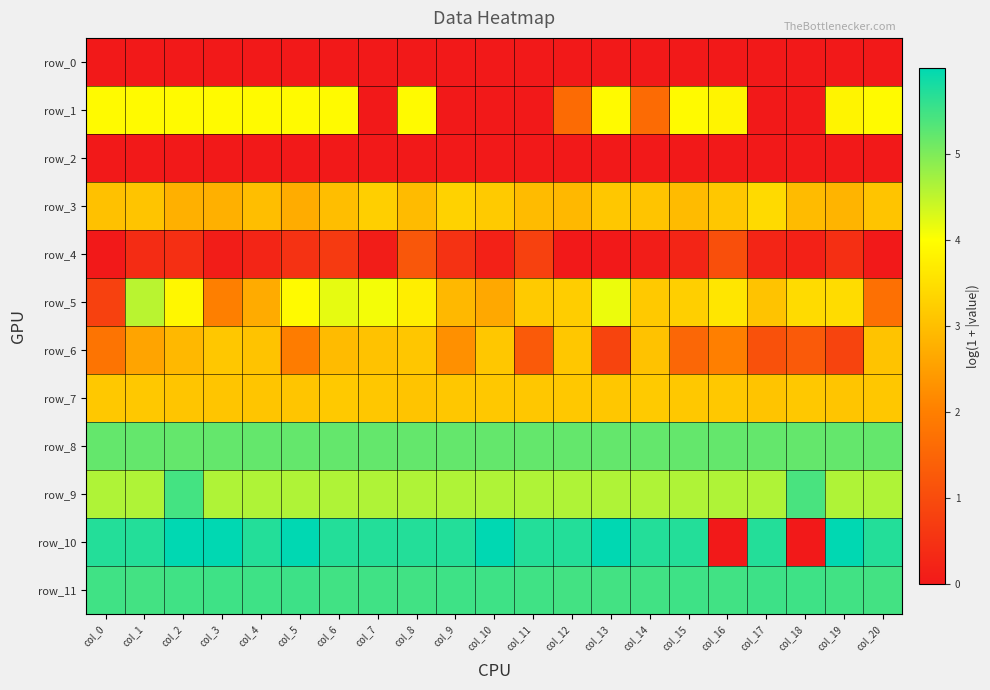

What is the sum of all row_1 values?

53.9